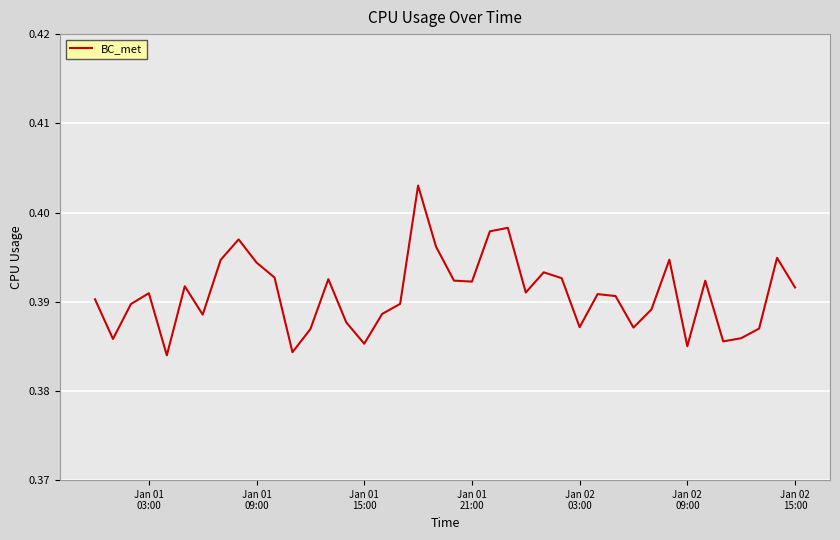

Reading left to right, transcribe all the data shown in this chart.

0.4	0.4	0.4	0.4	0.4	0.4	0.4	0.4	0.4	0.4	0.4	0.4	0.4	0.4	0.4	0.4	0.4	0.4	0.4	0.4	0.4	0.4	0.4	0.4	0.4	0.4	0.4	0.4	0.4	0.4	0.4	0.4	0.4	0.4	0.4	0.4	0.4	0.4	0.4	0.4